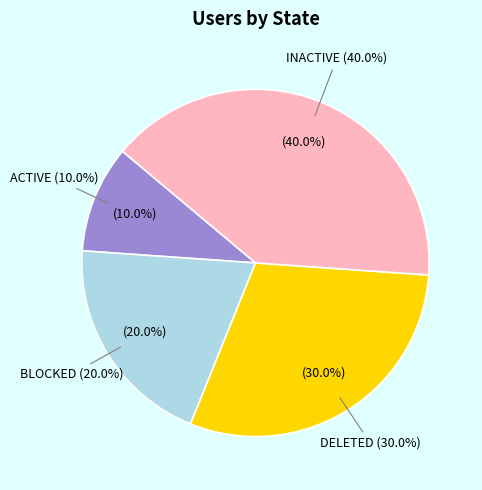

What is the largest slice in the pie chart?

INACTIVE